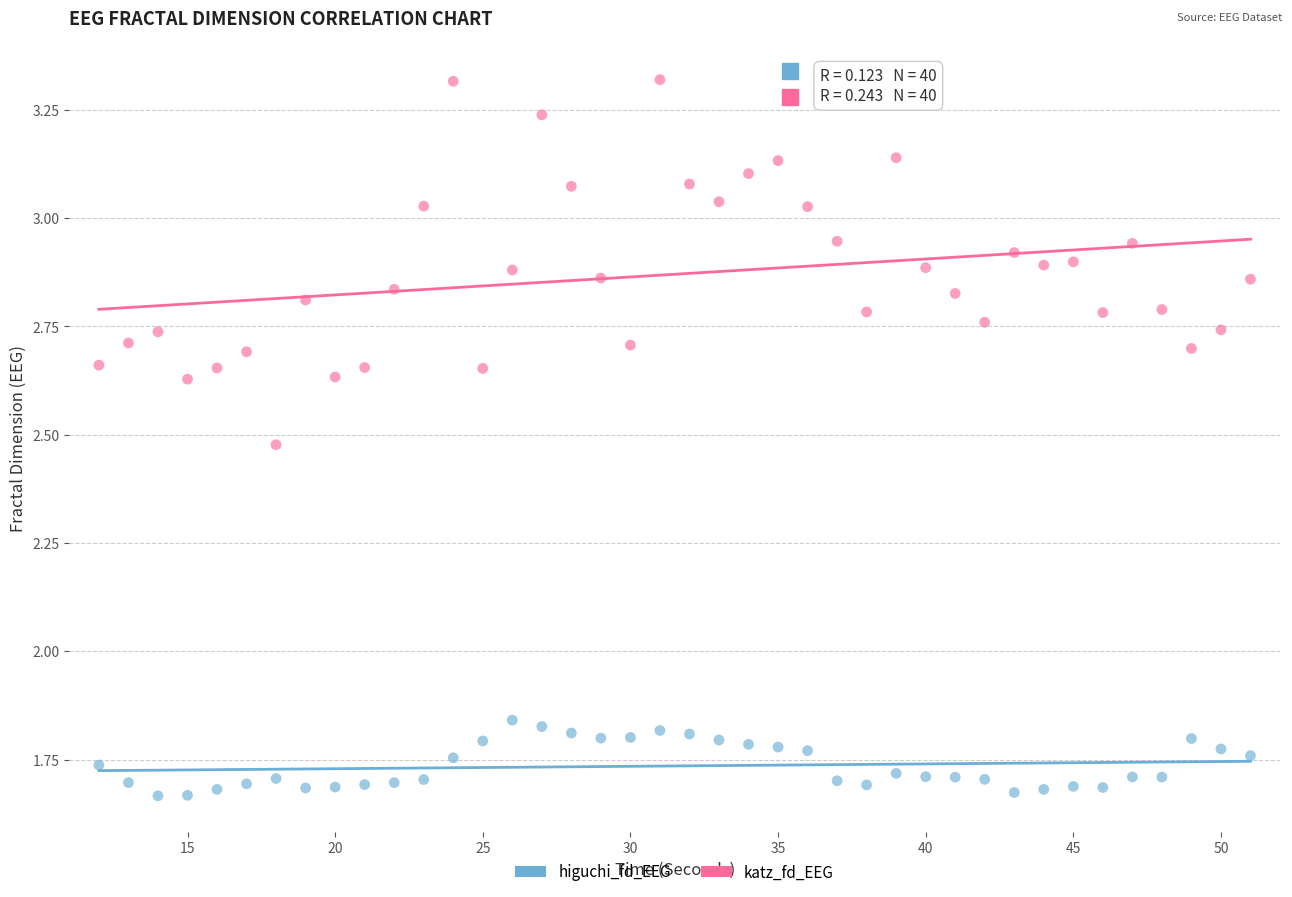

What are all the series names shown in the legend?

higuchi_fd_EEG, katz_fd_EEG